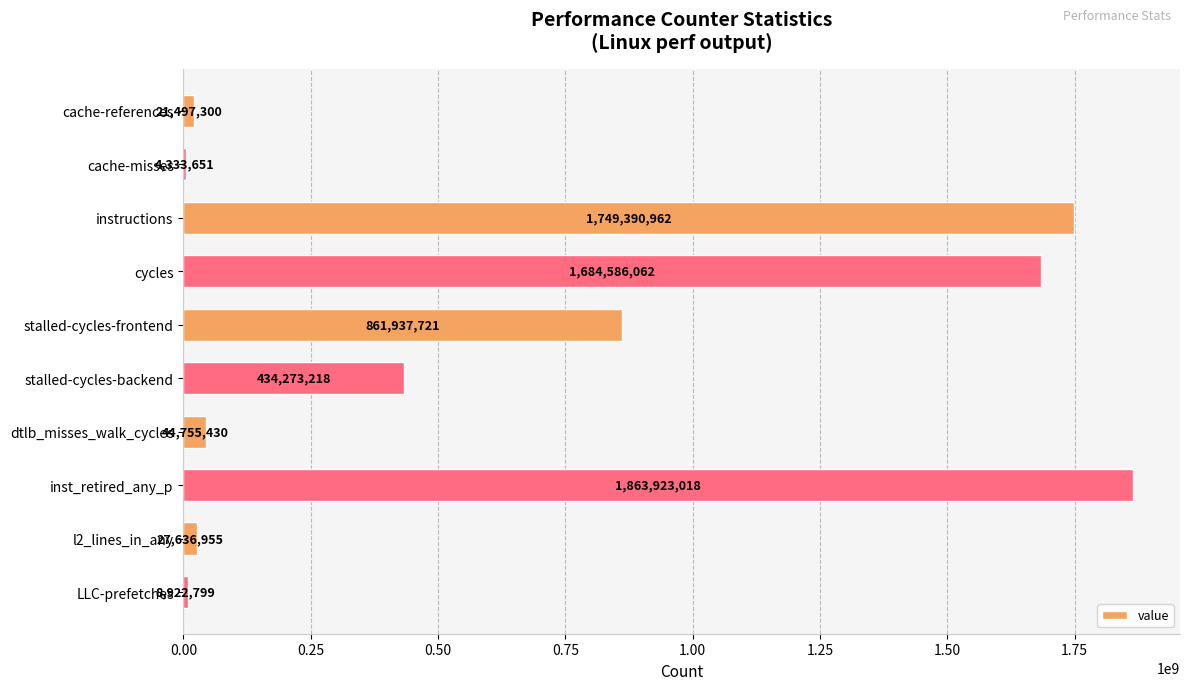

Which category has the highest value across all series?

inst_retired_any_p